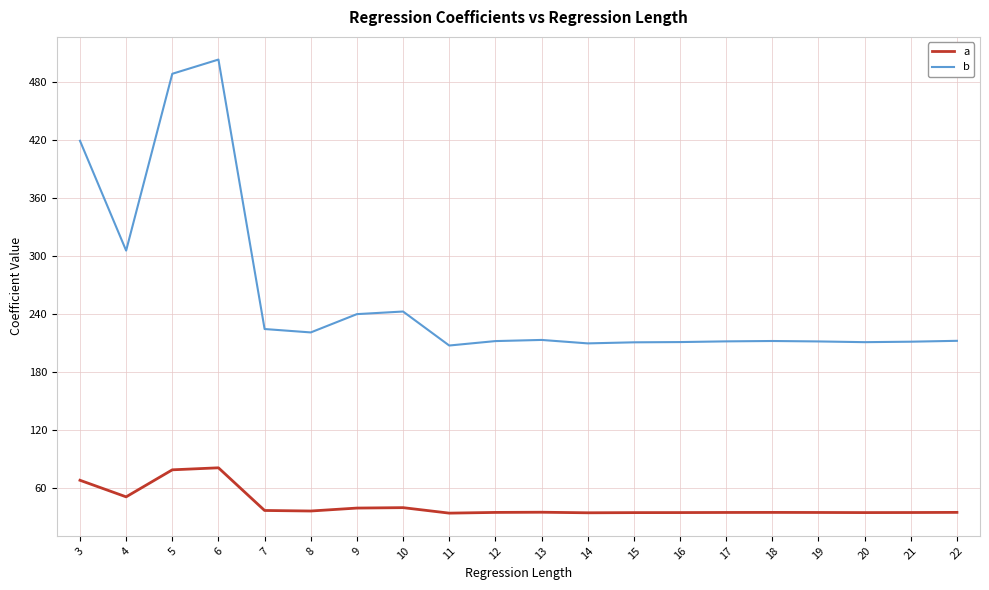

True or false: a and b cross at least once.

False